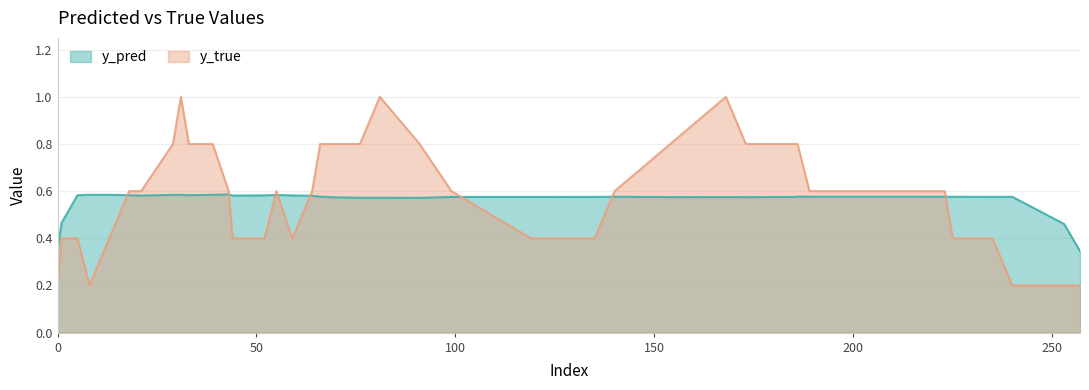

True or false: y_true has more than 2 points higher than both neighbors.

True